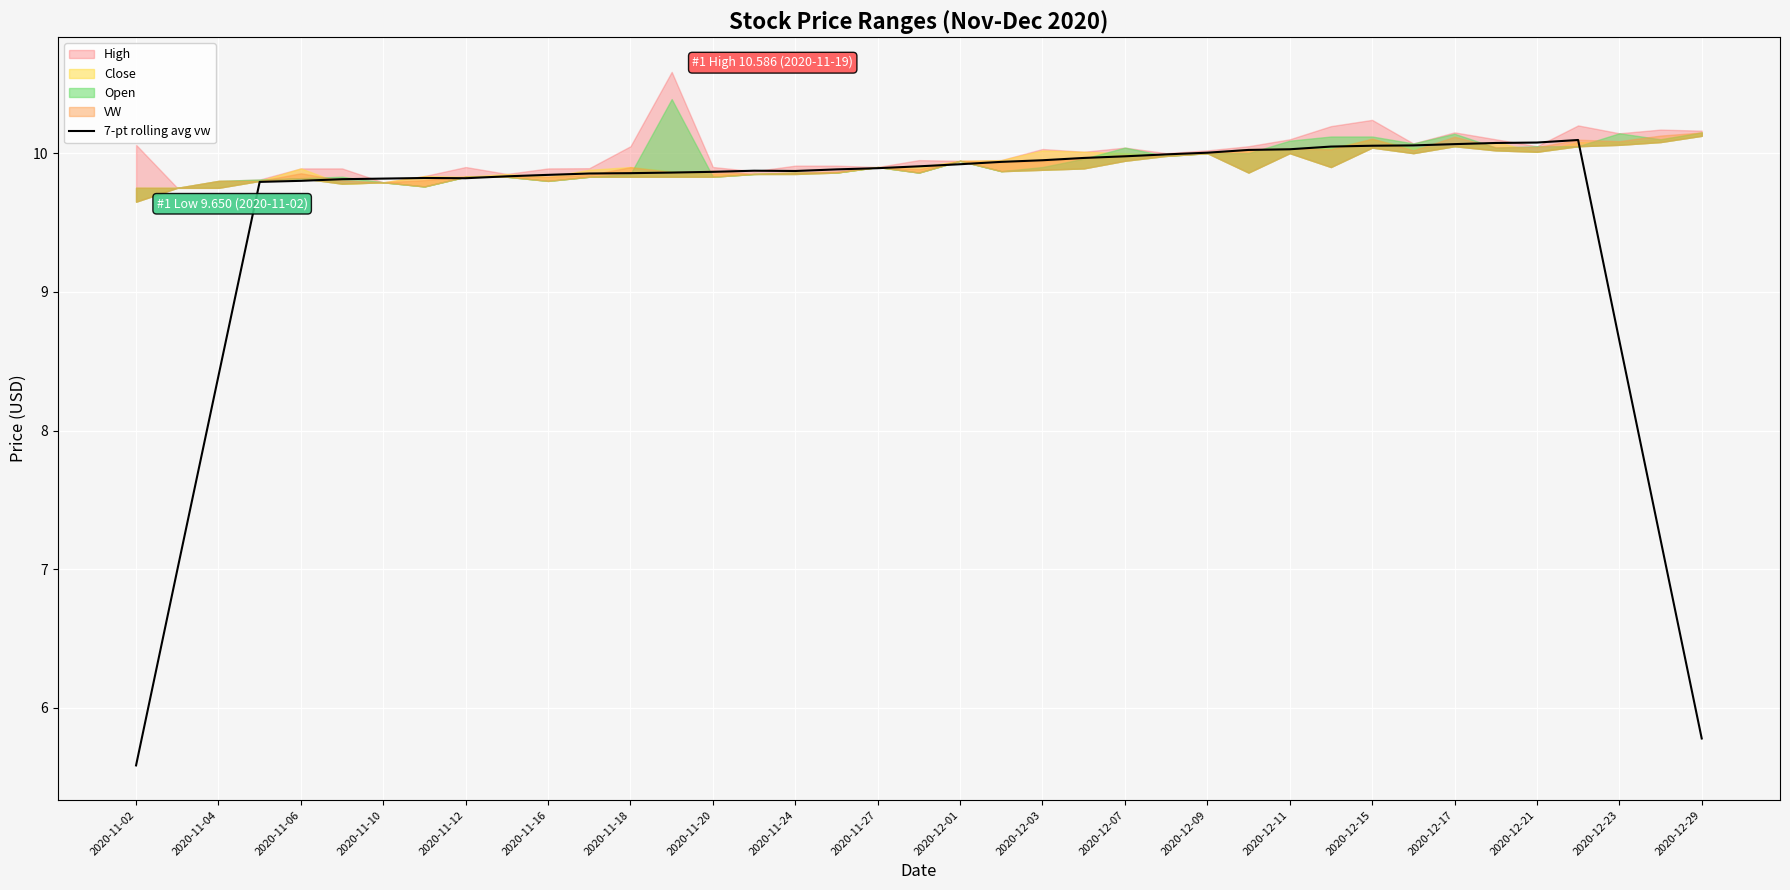

What is the smallest value displayed?

5.6